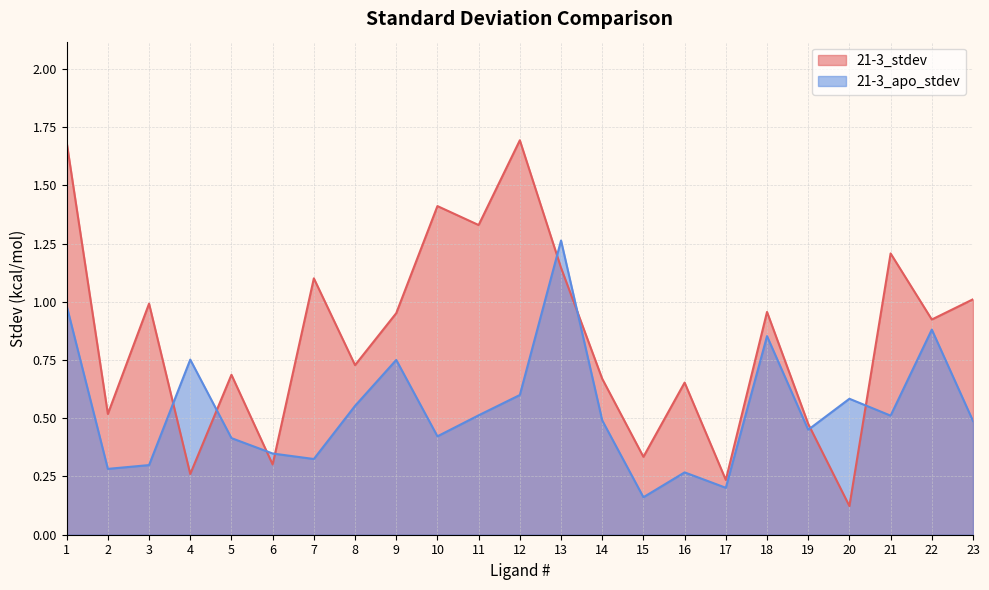

How many interior local peaks does the 21-3_stdev series have?

8